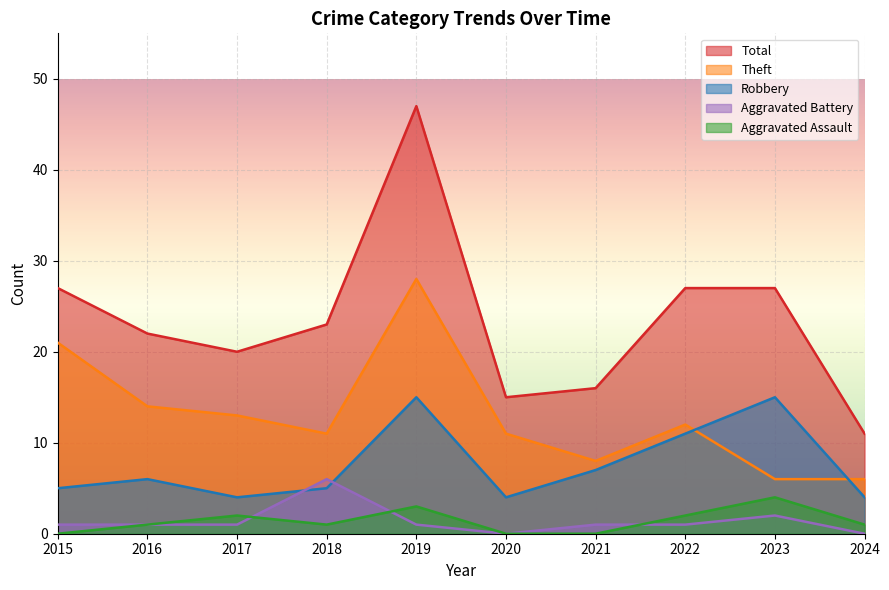

Reading left to right, list all the values displayed in this chart.

Robbery: 5	6	4	5	15	4	7	11	15	4
Theft: 21	14	13	11	28	11	8	12	6	6
Aggravated Assault: 0	1	2	1	3	0	0	2	4	1
Aggravated Battery: 1	1	1	6	1	0	1	1	2	0
Total: 27	22	20	23	47	15	16	27	27	11